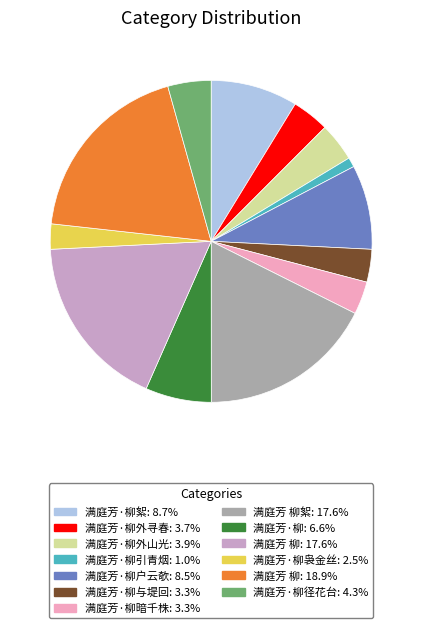

Does any single category account for the majority?

No